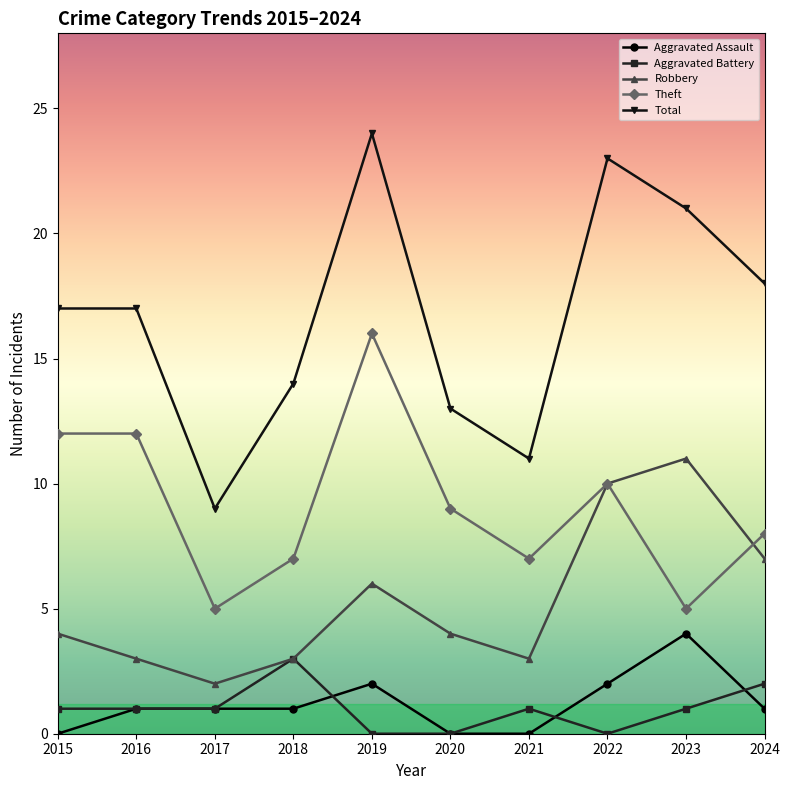

Which category has the lowest value in the Robbery series?

2017